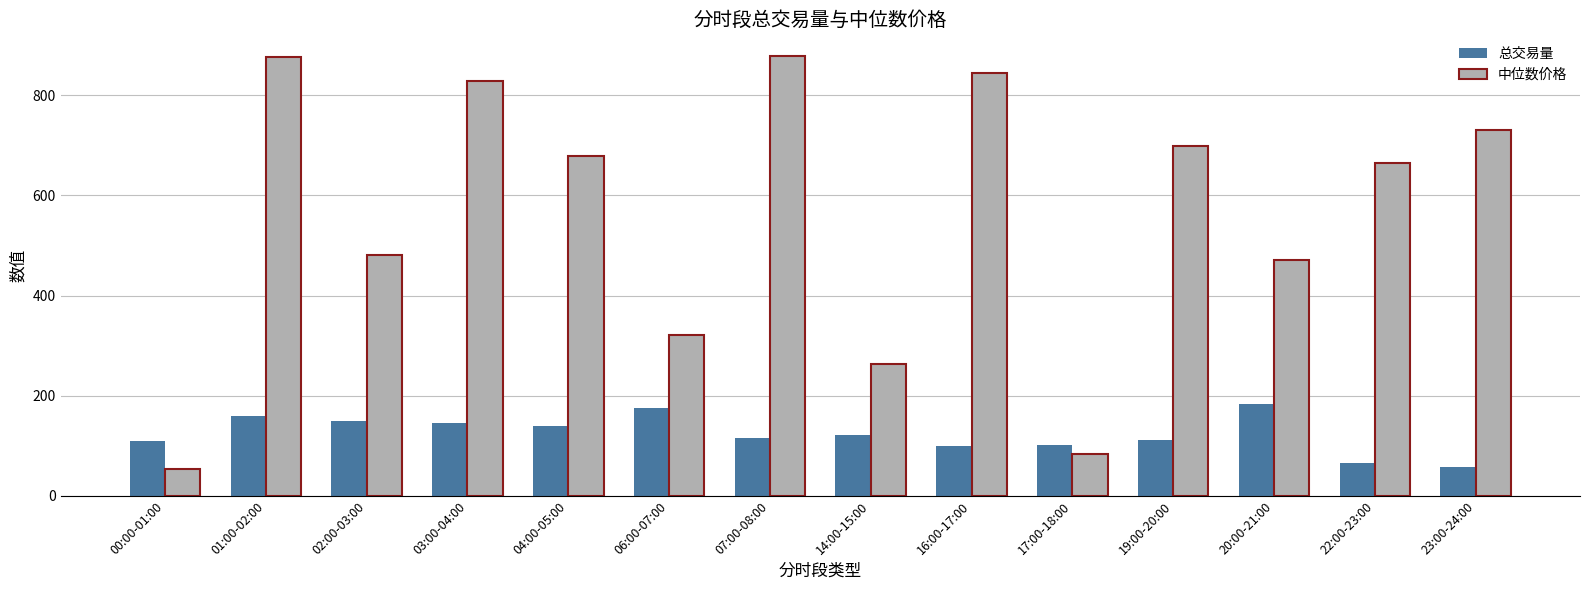

The value of 总交易量 at 02:00-03:00 is 148.7. True or false?

True